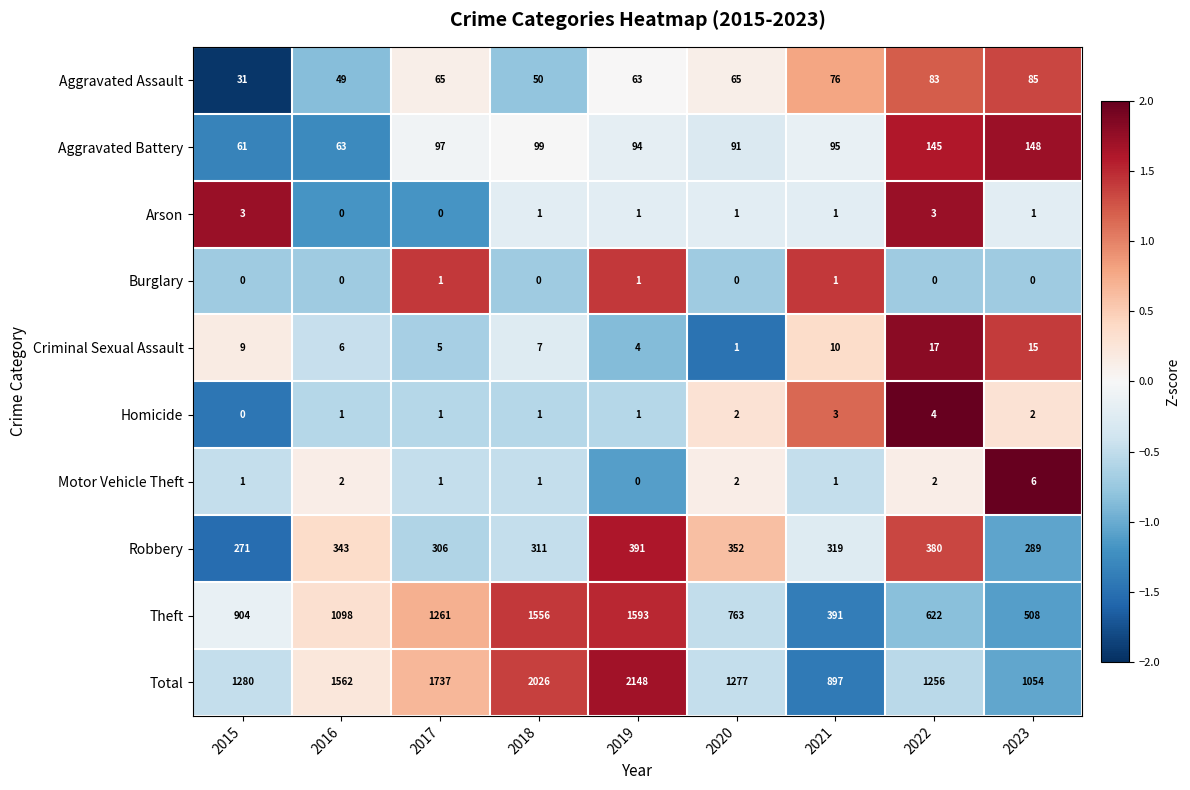

The Criminal Sexual Assault series shows 16 at 2015. True or false?

False